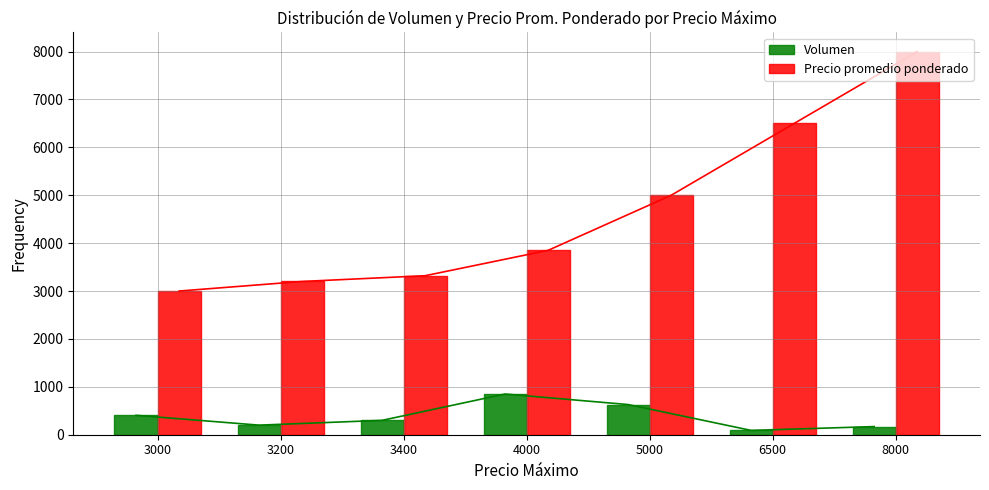

Between 4000 and 5000, which series saw the biggest shift?

Precio promedio ponderado